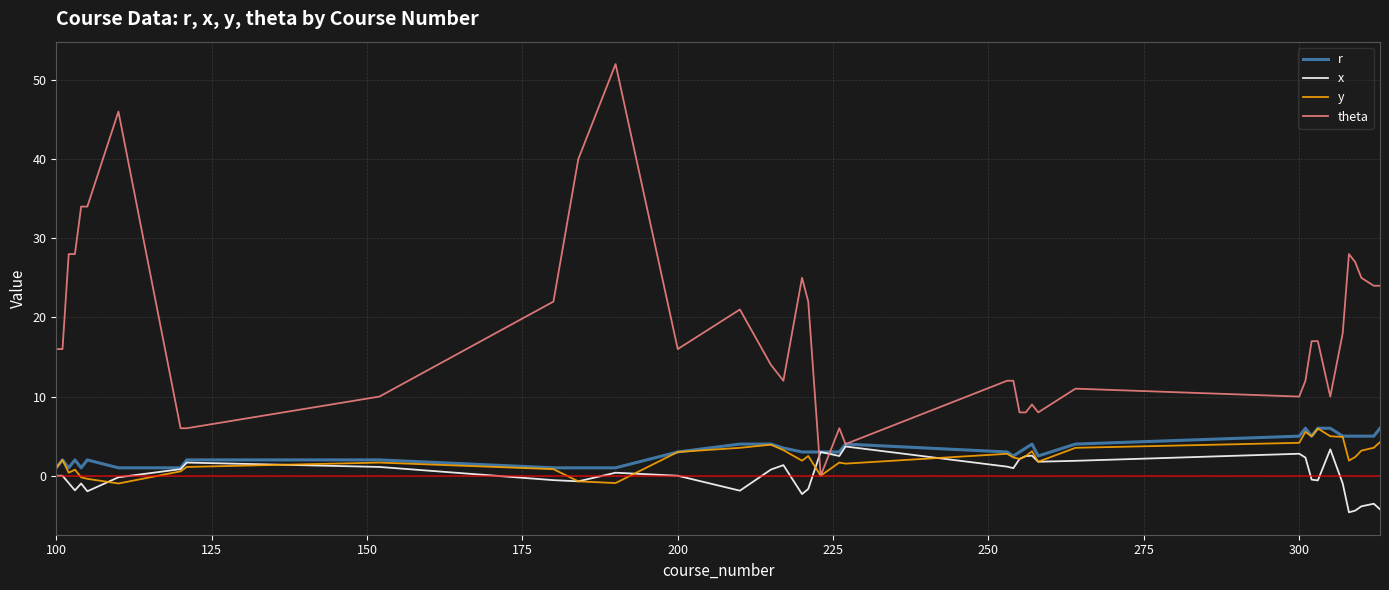

What is the maximum value for r?

6.0